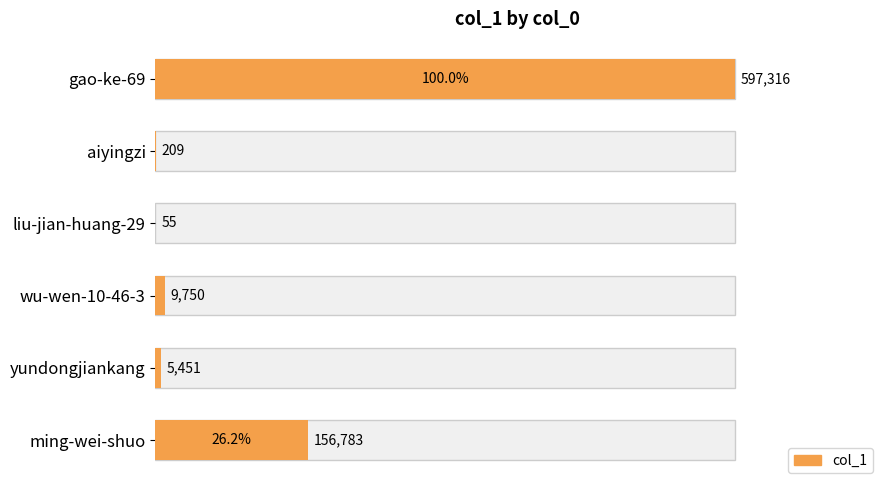

Reading left to right, what are all the values shown in this chart?

597316	209	55	9750	5451	156783